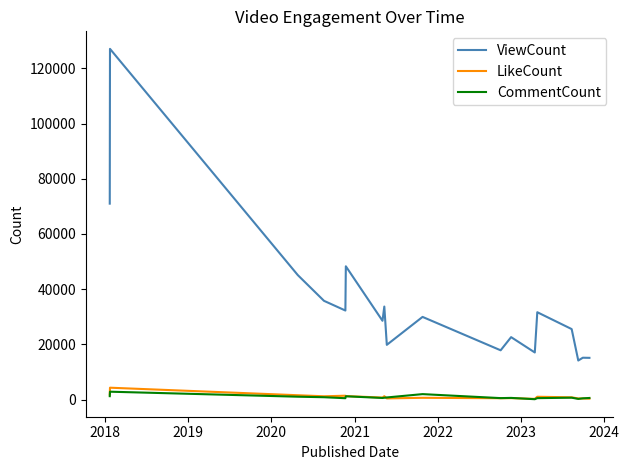

What is the maximum value shown in the chart?

127082